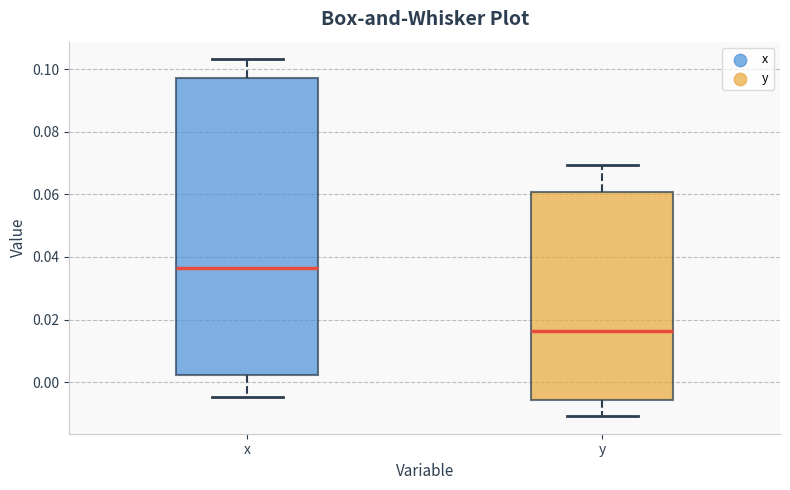

Which box is the tallest, from its lower edge to its upper edge?

x